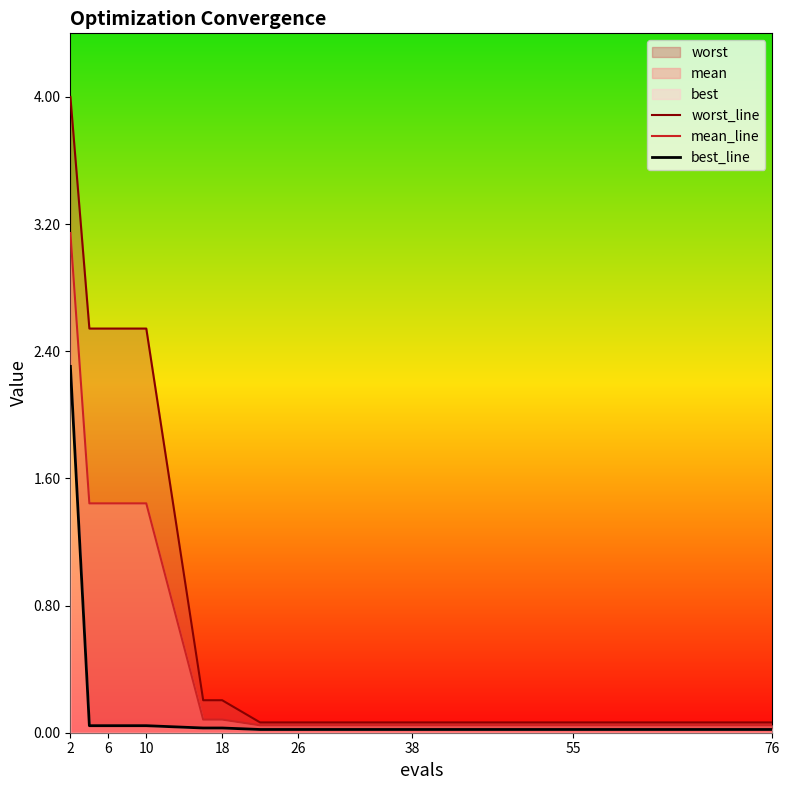

What is the spread (max minus min) of values at 6?

2.5